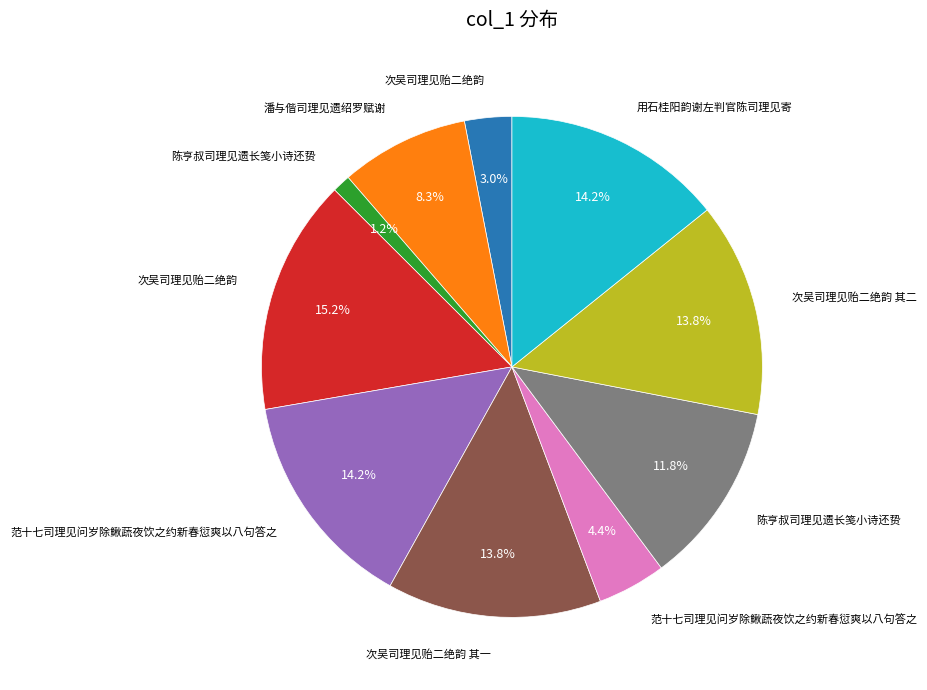

Count the number of slices in the pie.

10